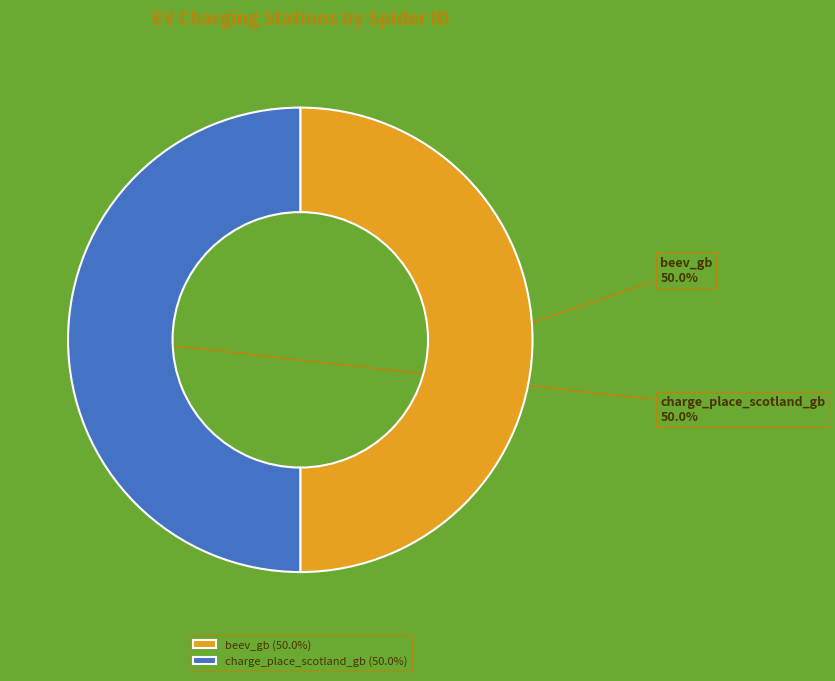

Do beev_gb and charge_place_scotland_gb together represent more than half of the pie?

Yes